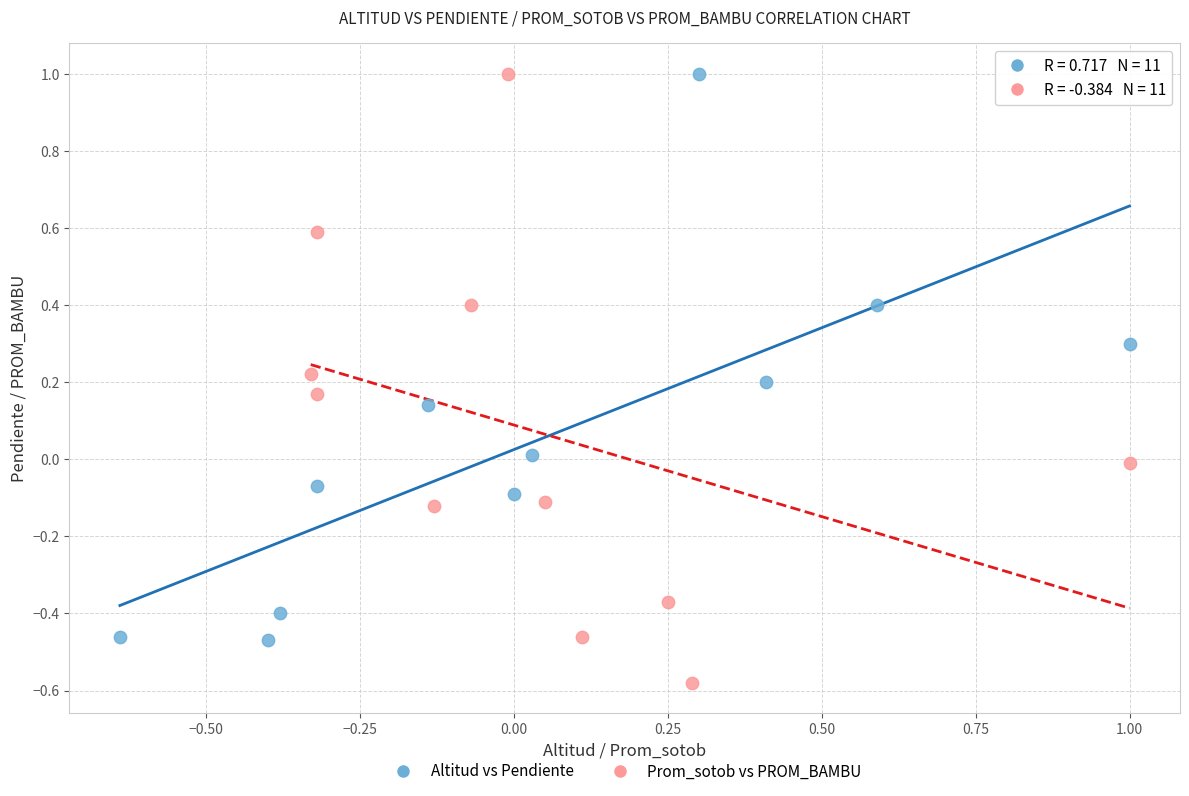

Which series contains the lowest Y value?

Prom_sotob vs PROM_BAMBU